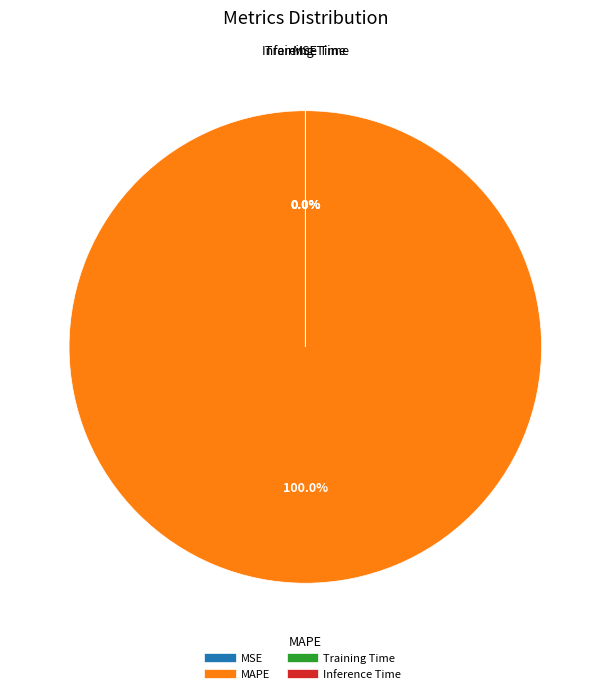

What is the change in value from MSE to MAPE?

+1761.5